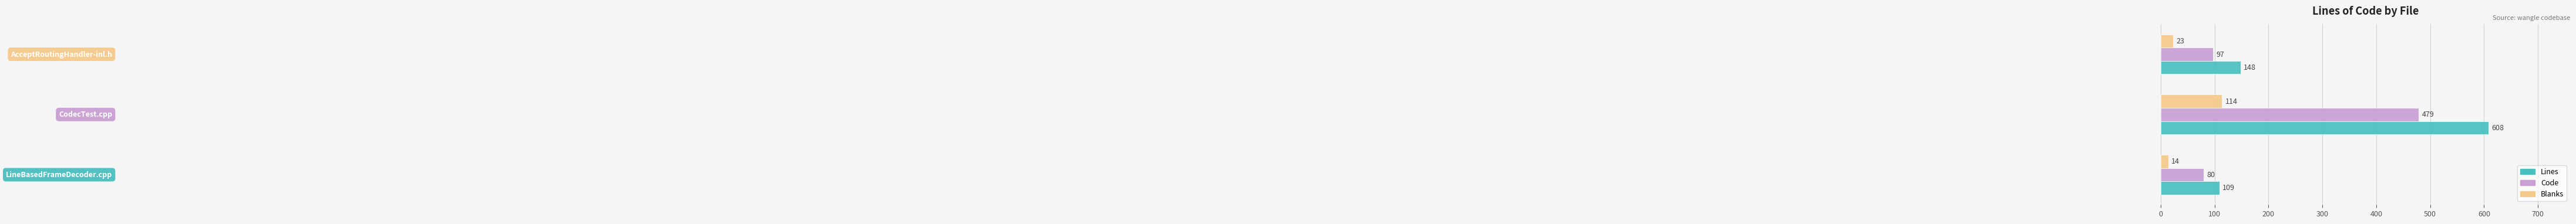

Rank the series by their average value, from highest to lowest.

Lines, Code, Blanks